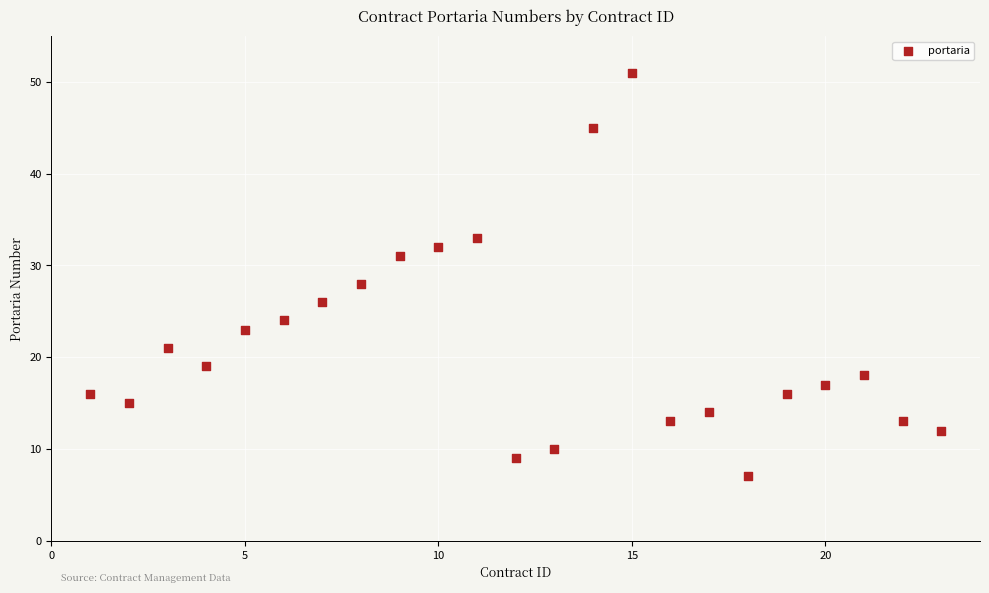

What Y value in the scatter plot is closest to 29?

28